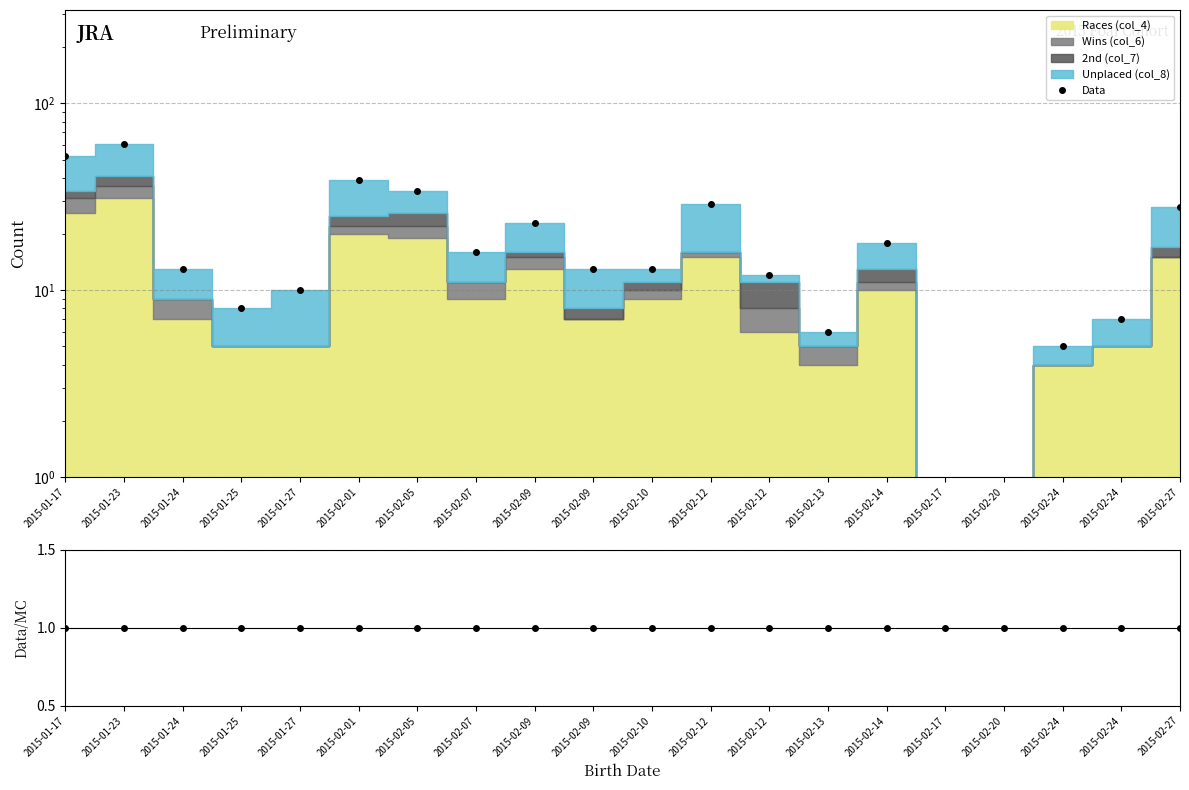

What is the sum of all Data values?

387